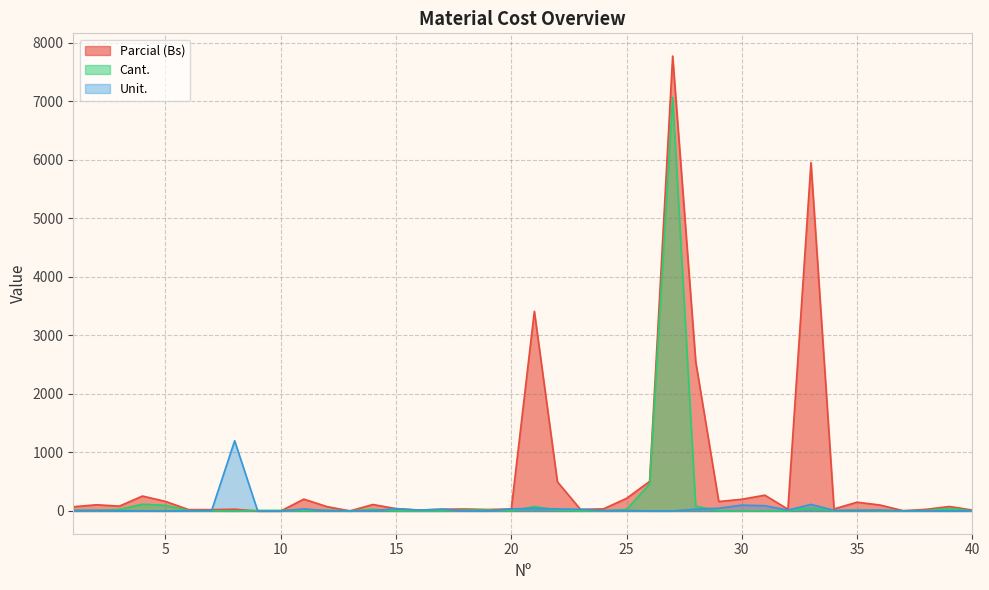

What are all the series names shown in the legend?

Parcial (Bs), Cant., Unit.